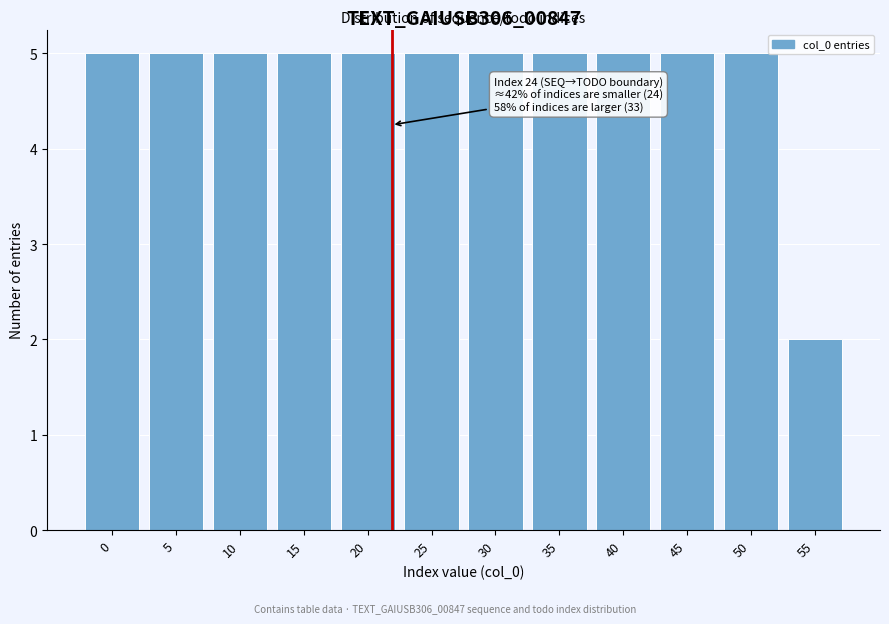

Reading left to right, extract all data points from this chart.

0=5	5=5	10=5	15=5	20=5	25=5	30=5	35=5	40=5	45=5	50=5	55=2